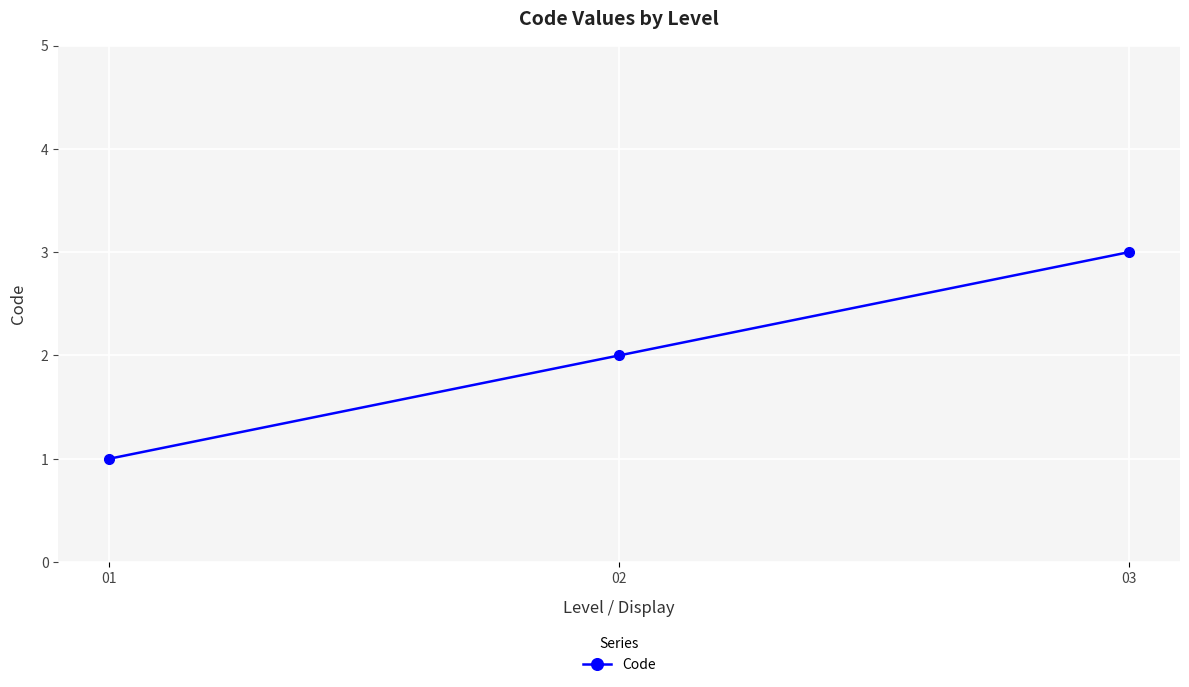

Is this an area chart (filled region under the line)?

No